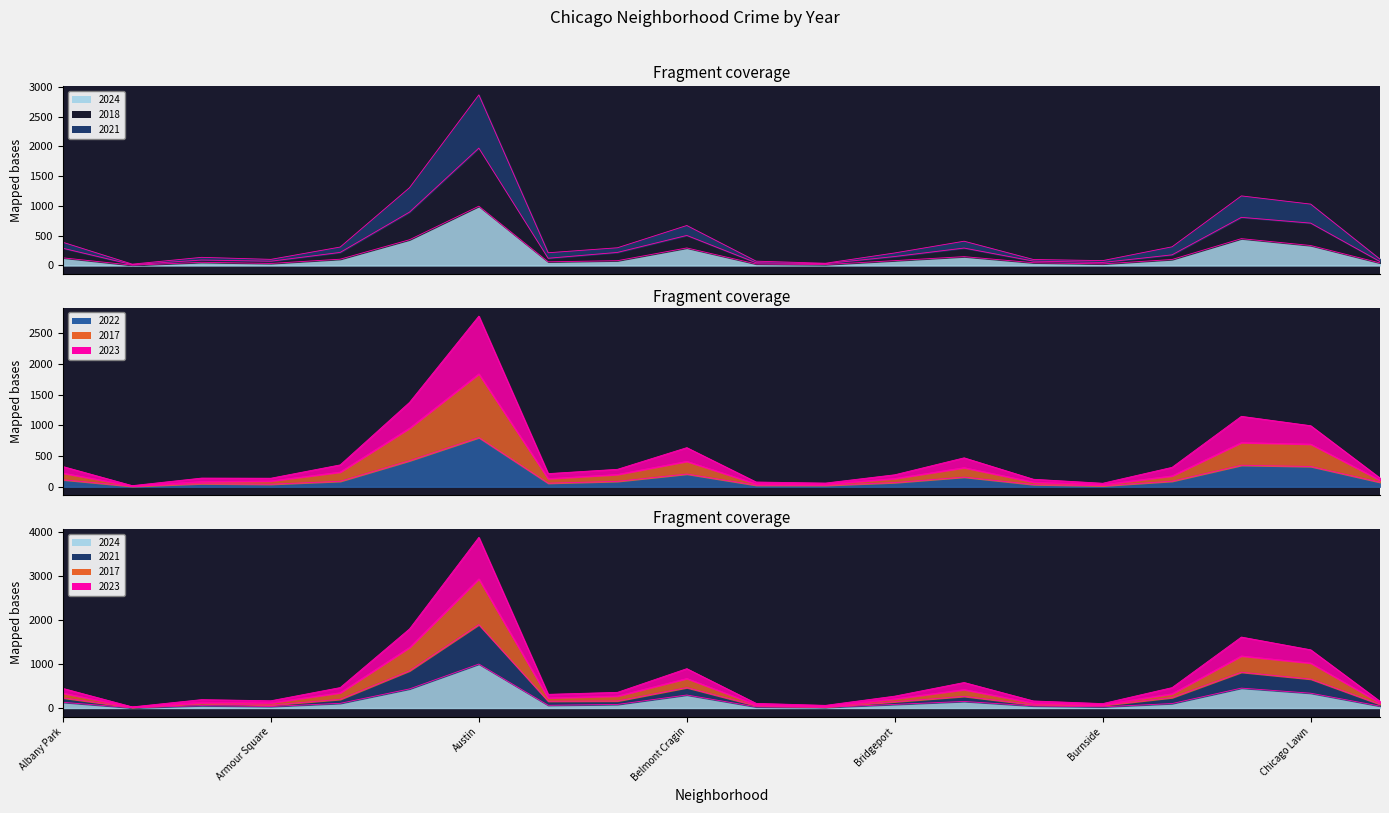

What is the spread (max minus min) of values at Chinatown?

108